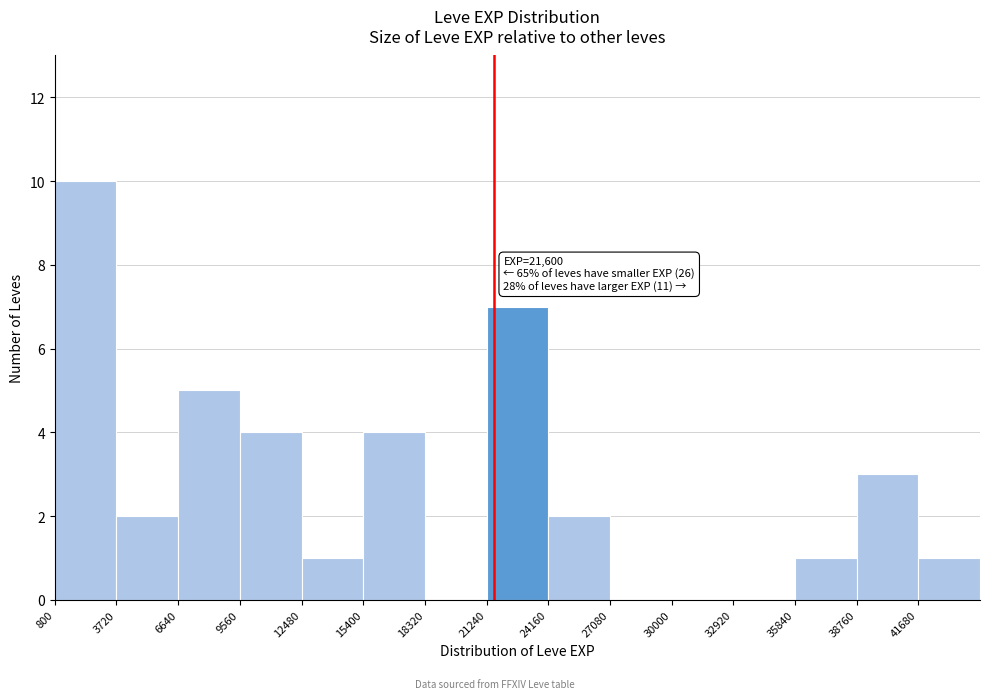

Over which range of the x-axis is the bar tallest?

1000 to 3500